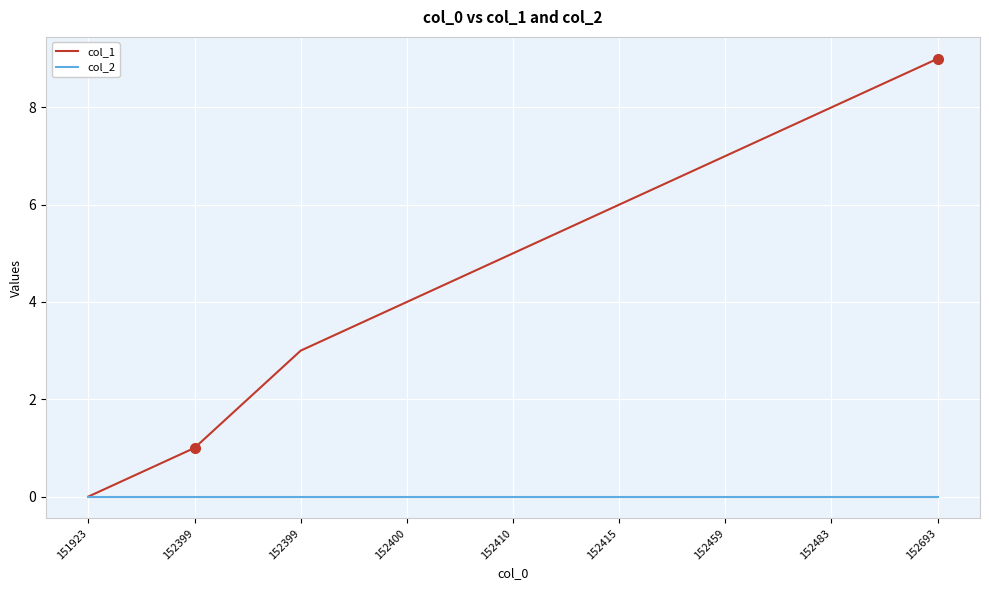

Reading left to right, extract all data points from this chart.

col_1: 0	1	3	4	5	6	7	8	9
col_2: 0	0	0	0	0	0	0	0	0